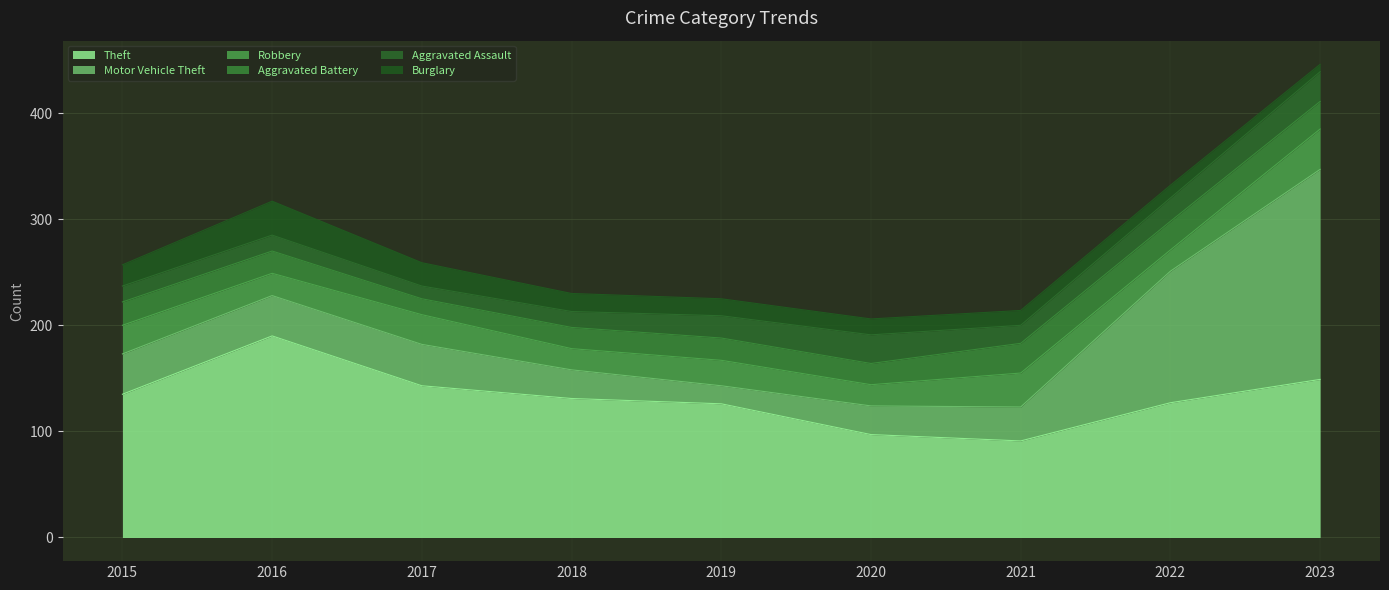

What is the sum of all Robbery values?

230